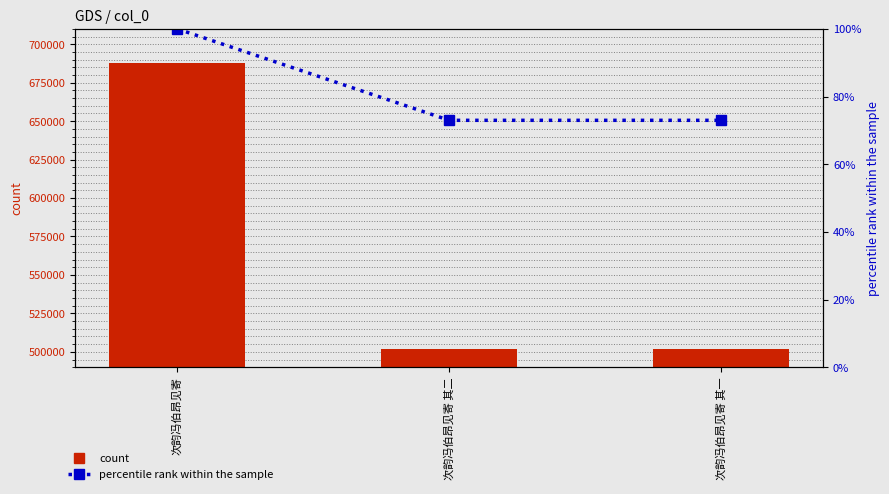

Reading right to left, list all the values displayed in this chart.

col_0: 502142.0	502143.0	688083.0
percentile rank within the sample: 73.0	73.0	100.0